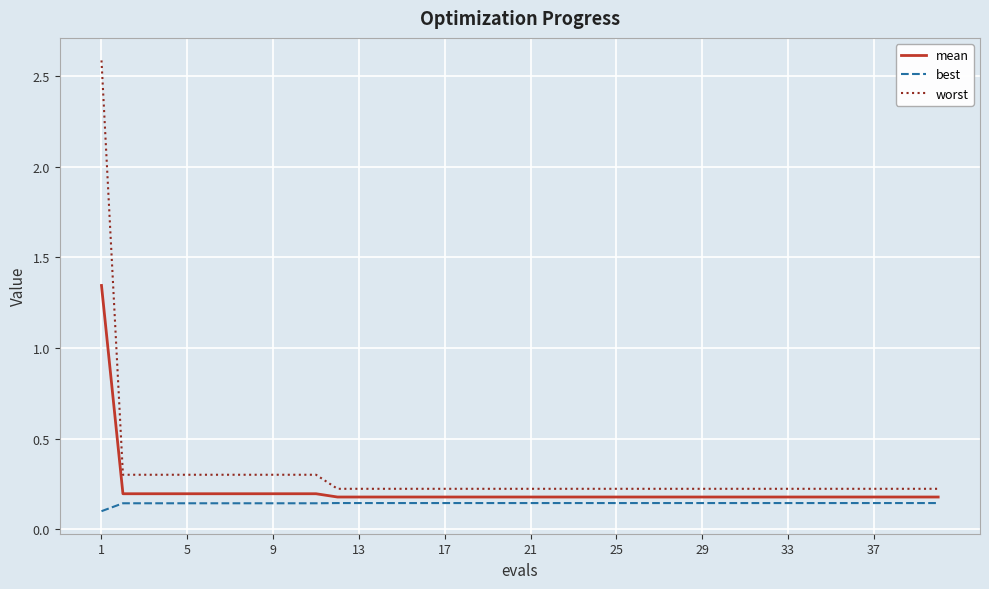

True or false: best and worst intersect in this chart.

False